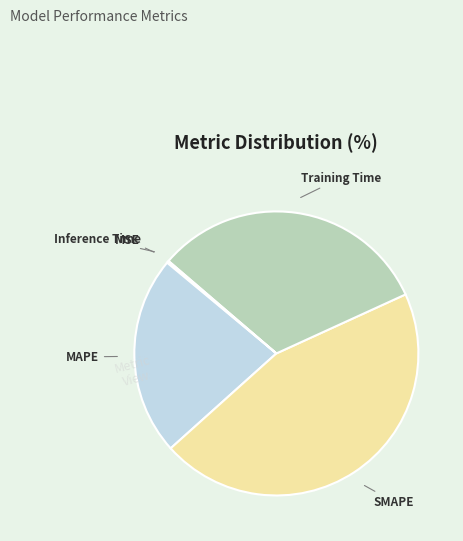

True or false: SMAPE accounts for 36% of the total.

False